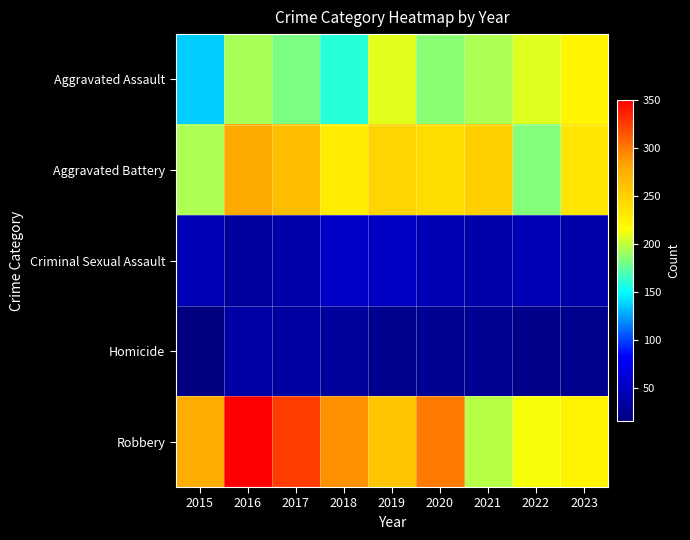

Rank the series at 2020 from highest to lowest value.

Robbery, Aggravated Battery, Aggravated Assault, Criminal Sexual Assault, Homicide